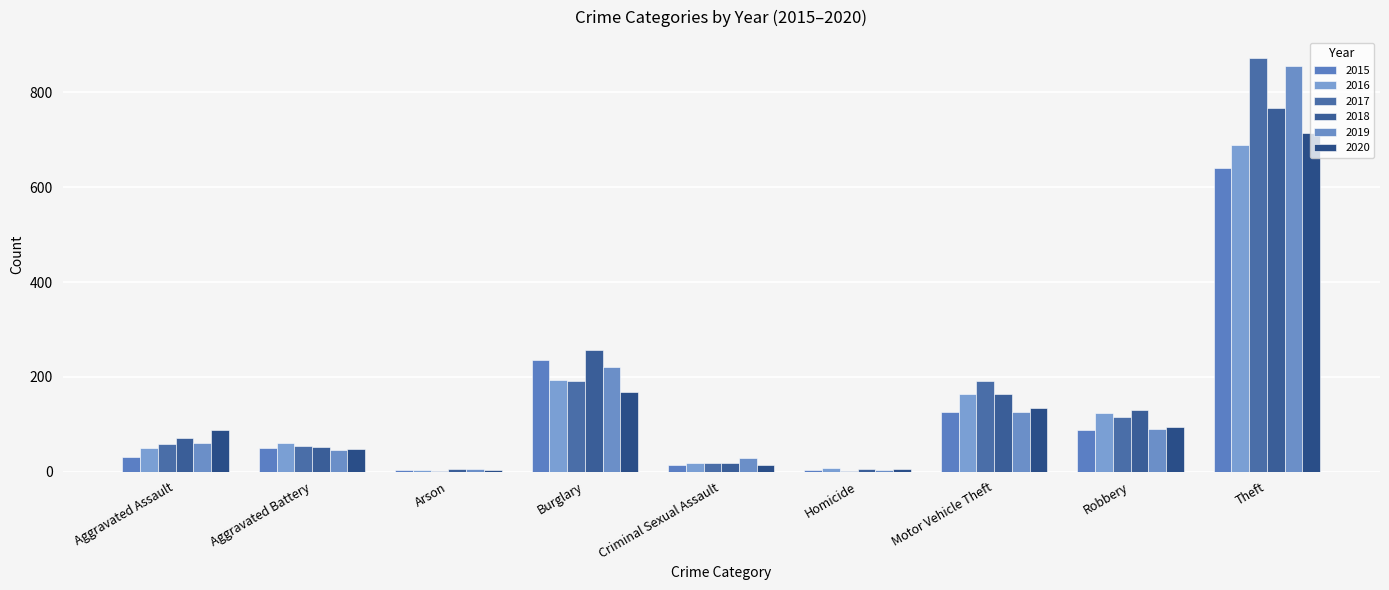

Does the chart contain stacked bars?

No